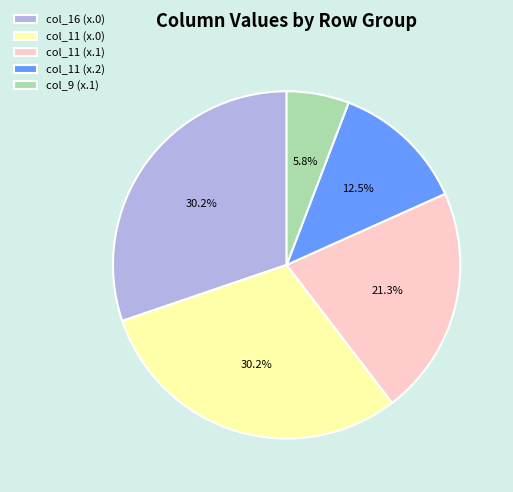

Is there a majority slice in this chart?

No